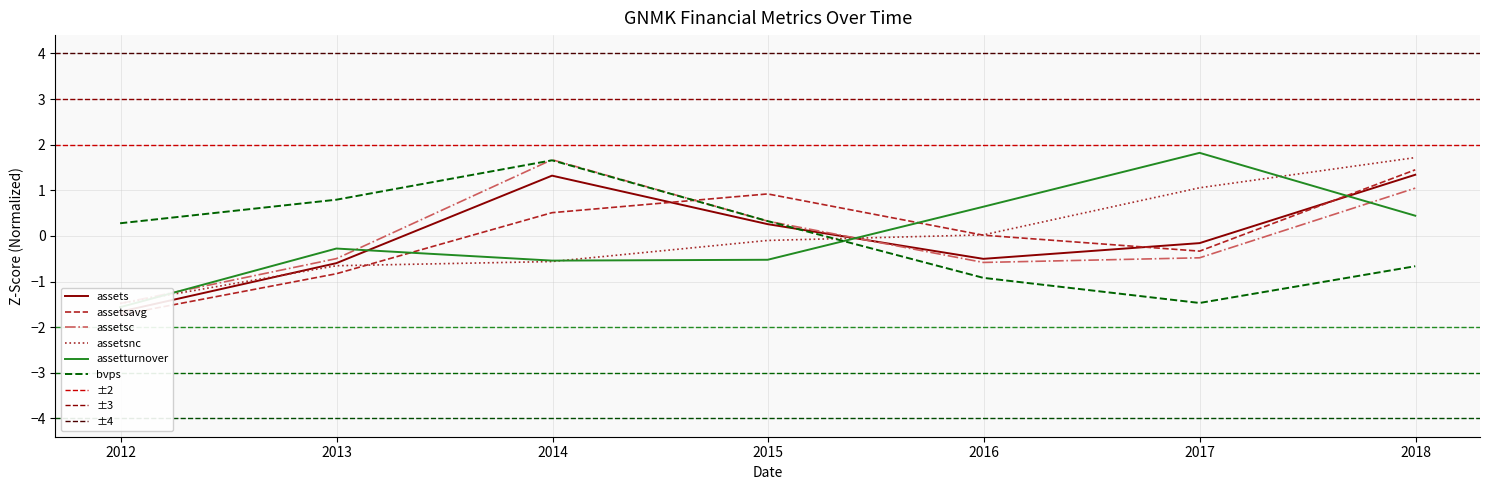

What is the value of the bvps point at the 3rd from the left?

1.7